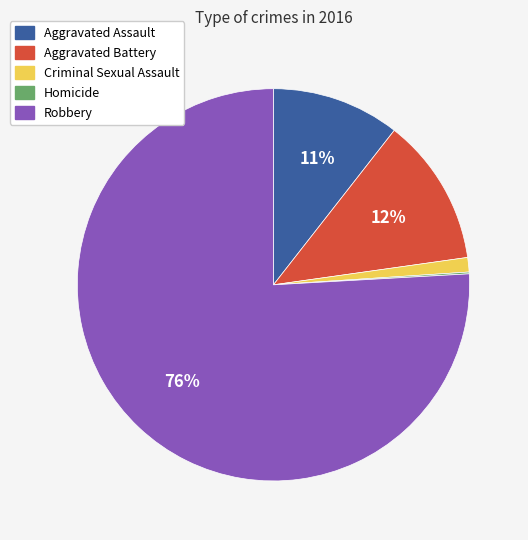

What percentage is the Aggravated Battery slice, to the nearest percent?

12%